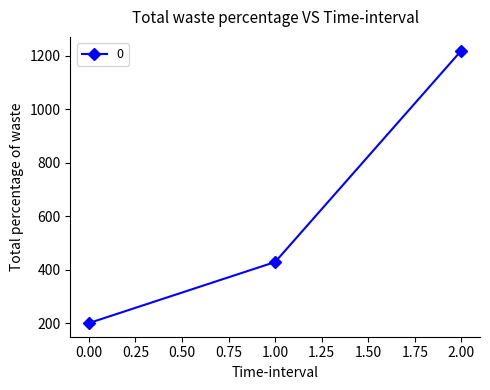

What is the ratio of the value at 2.00 to the value at 0.00?

6.1